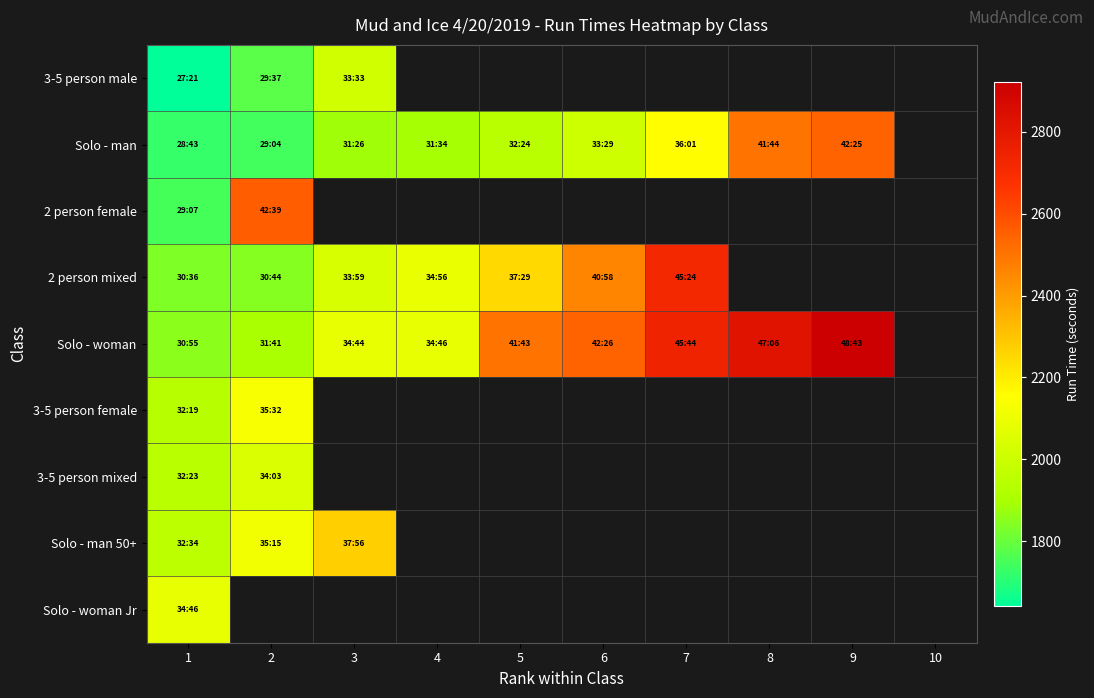

How many values in the Solo - man series are below 2009?

5